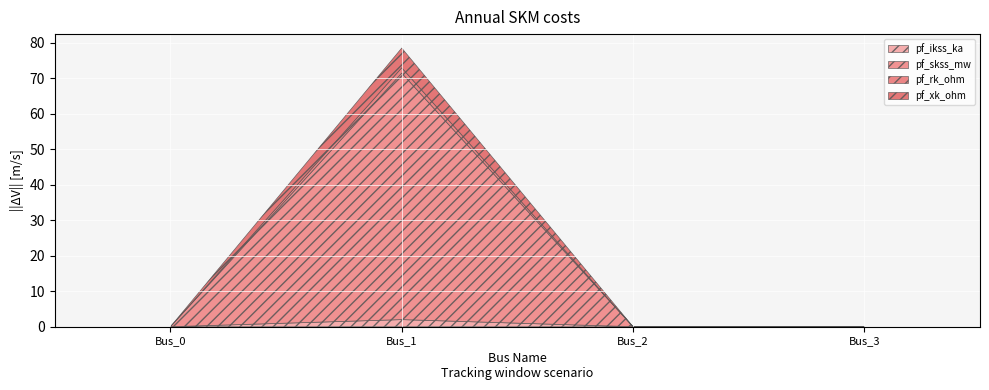

At which category does pf_xk_ohm reach its first local peak?

Bus_1